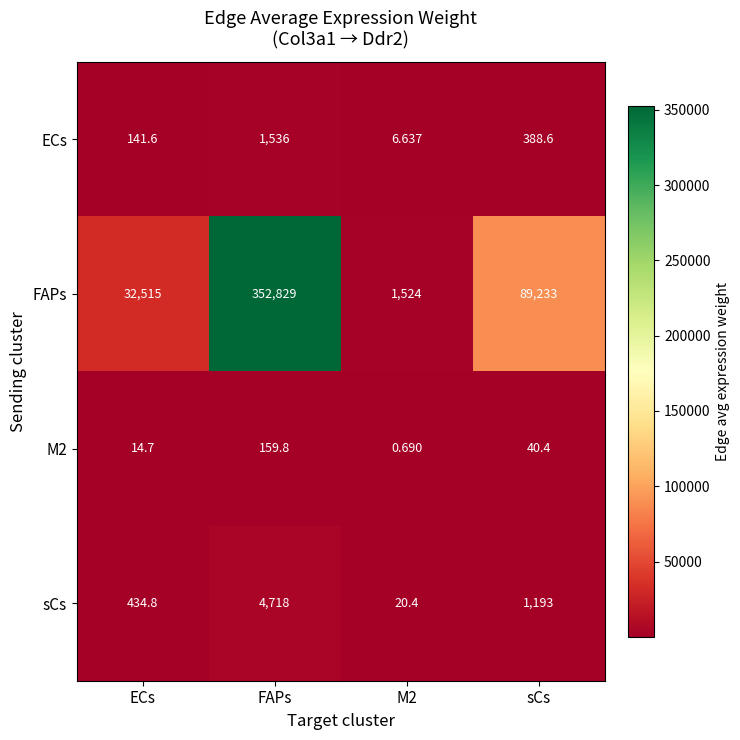

Which series has the largest total across all categories?

FAPs